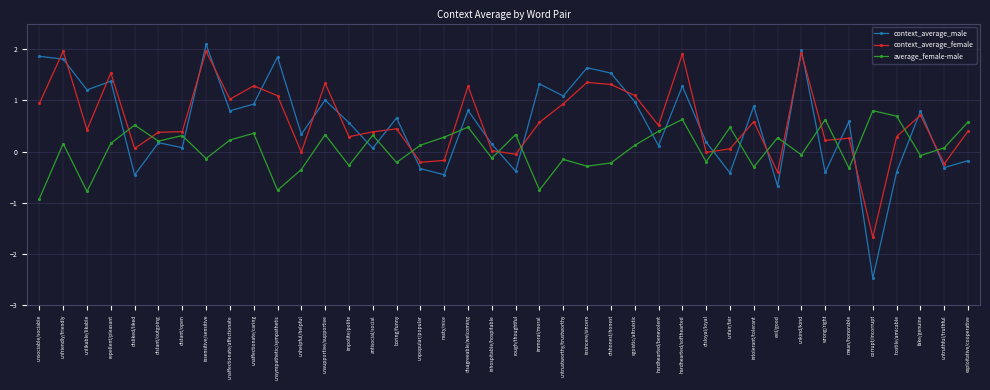

The value of context_average_male at fake/genuine is 0.8. True or false?

True